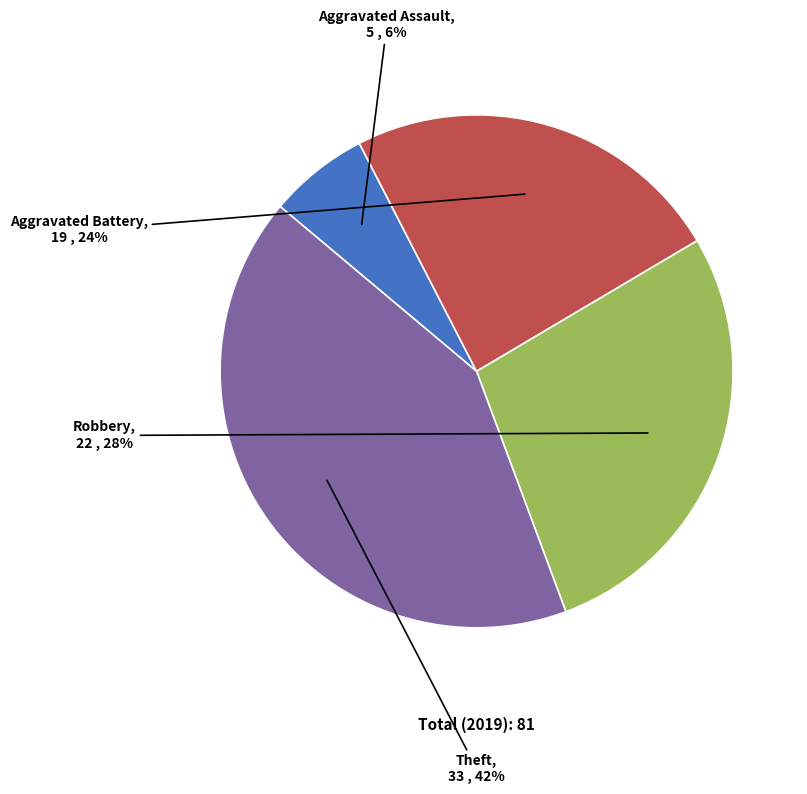

Do Aggravated Assault and Theft together represent more than half of the pie?

No